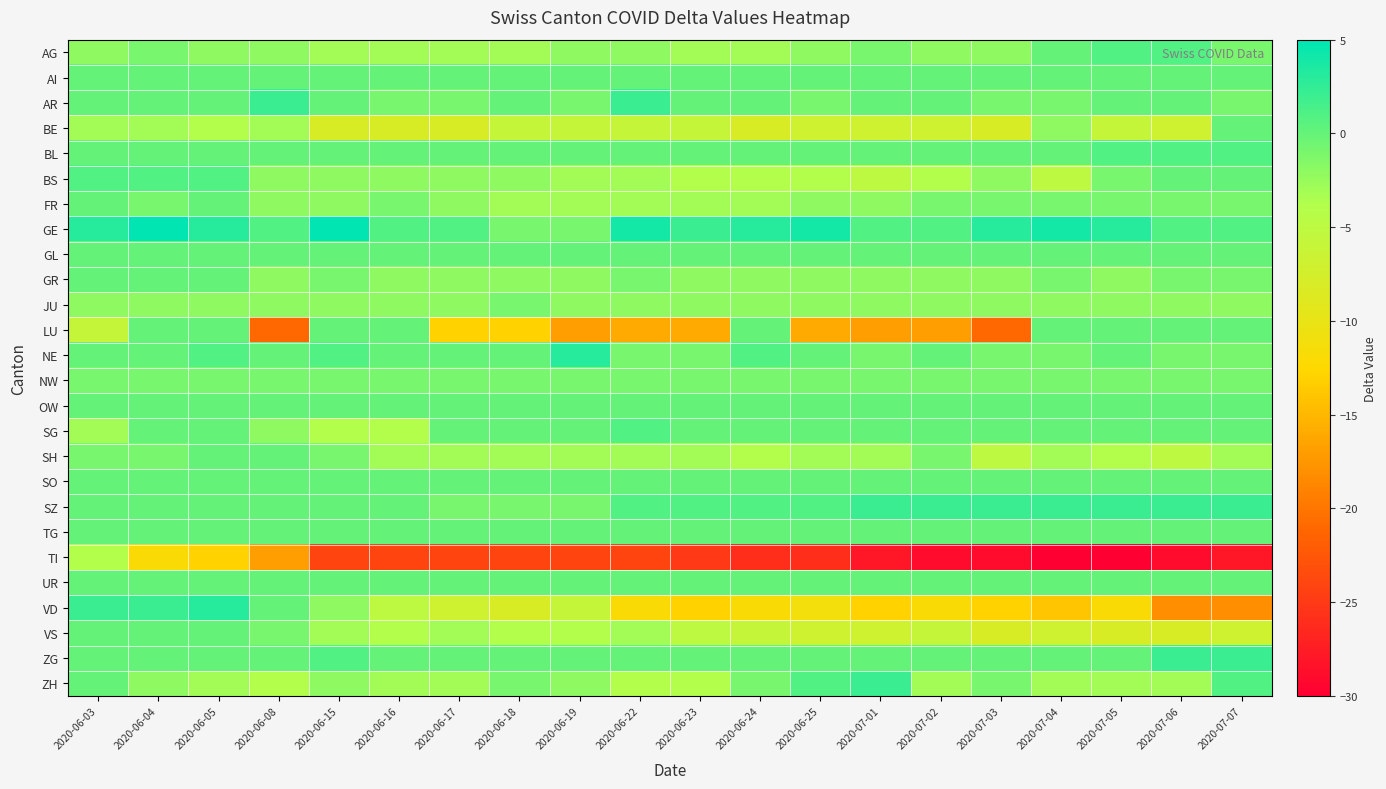

What is the total value across all series at 2020-07-03?

-92